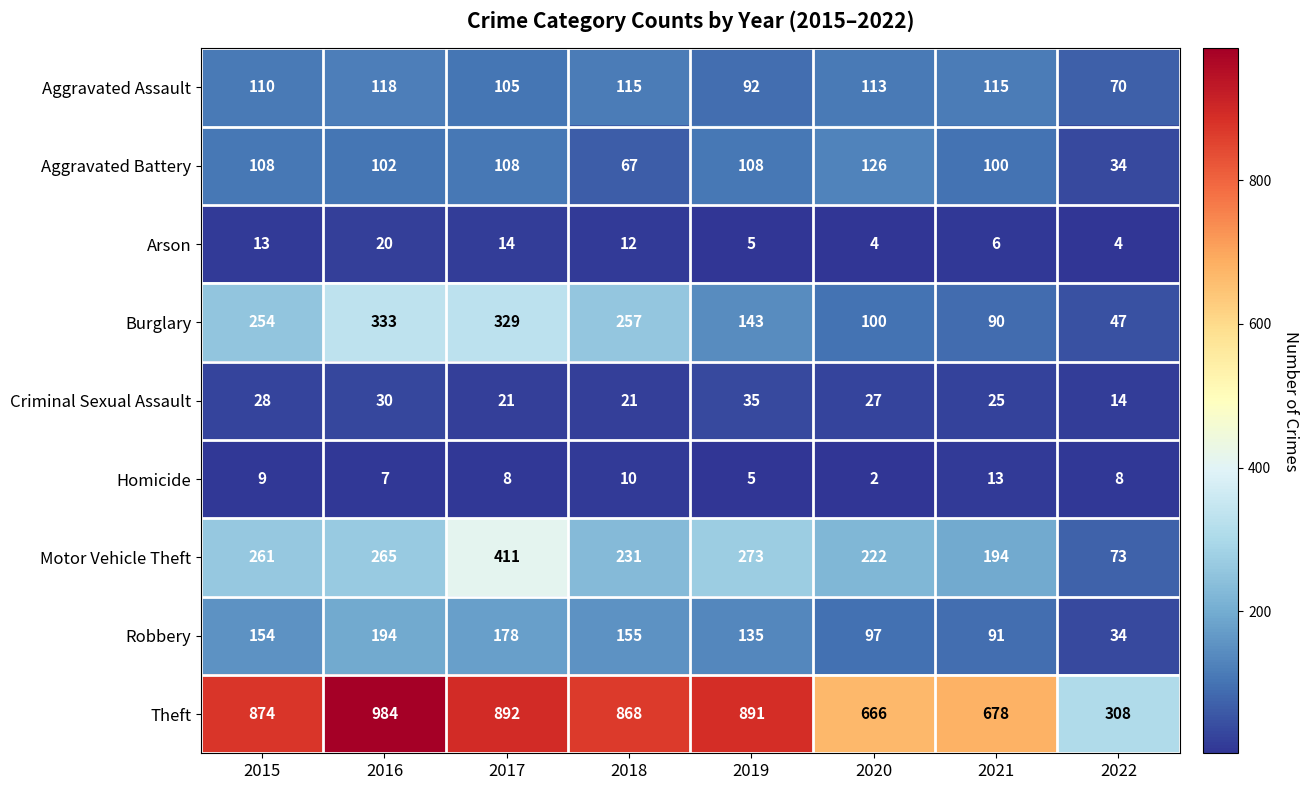

True or false: Burglary has a value of 143 at 2019.

True